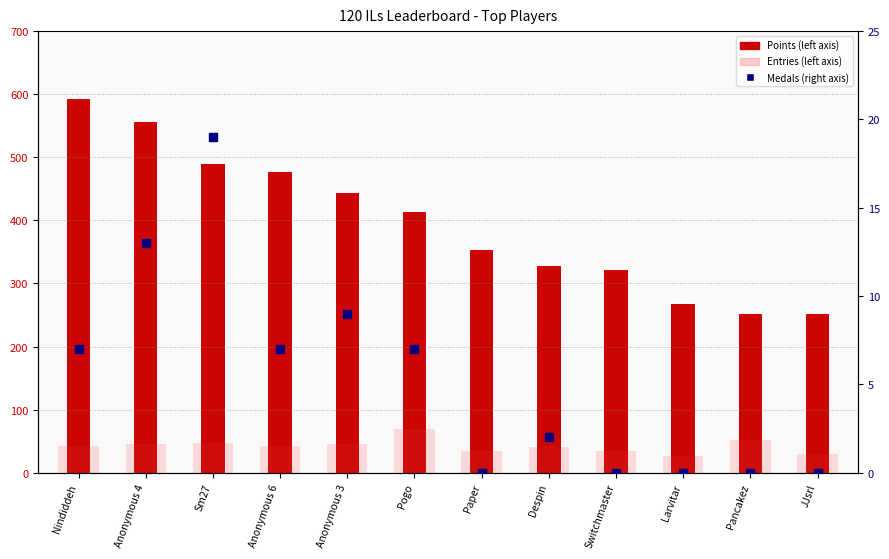

At which category is the sum across all series the highest?

Nindiddeh